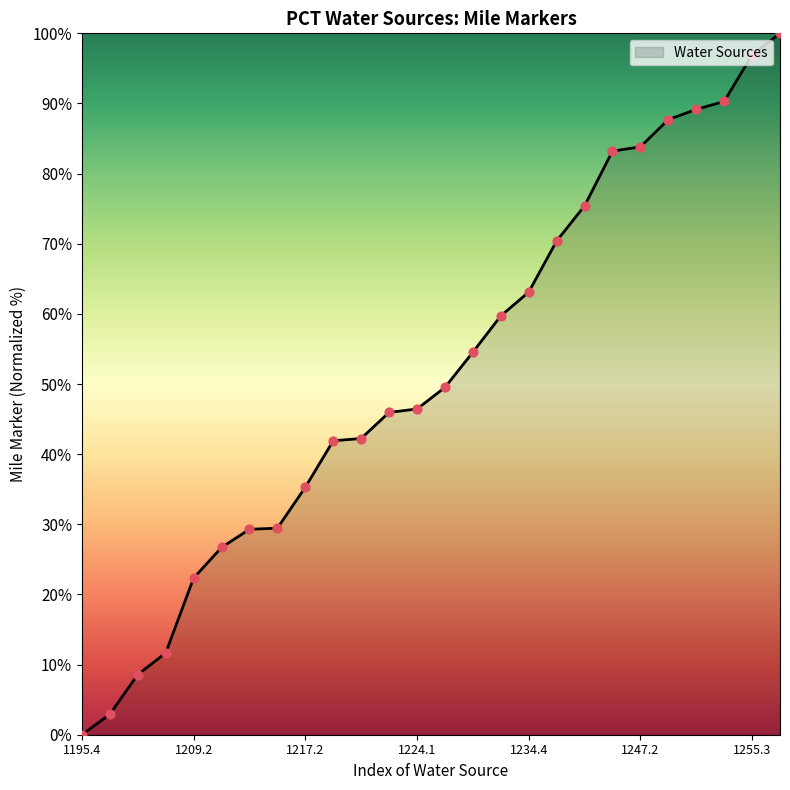

What is the maximum value shown in the chart?

100.0